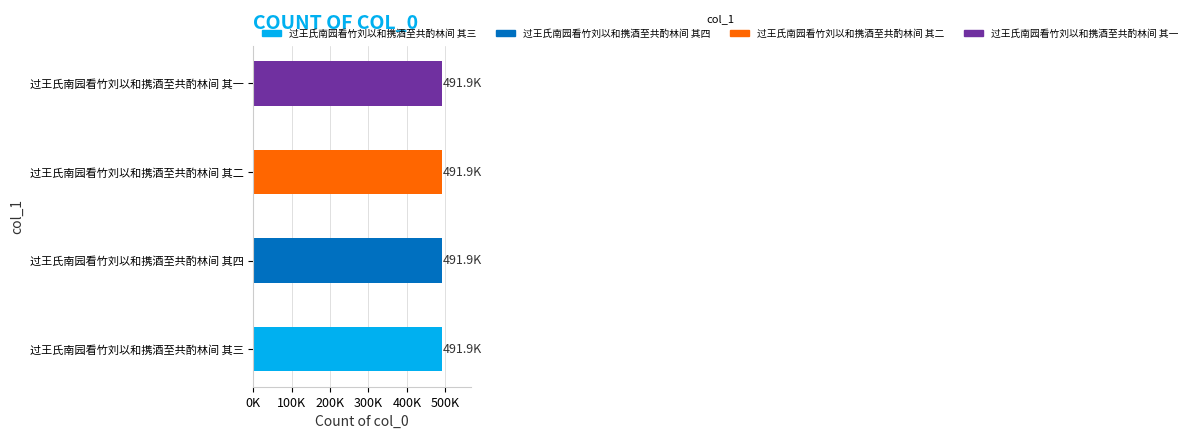

What is the sum of all values?

1967502